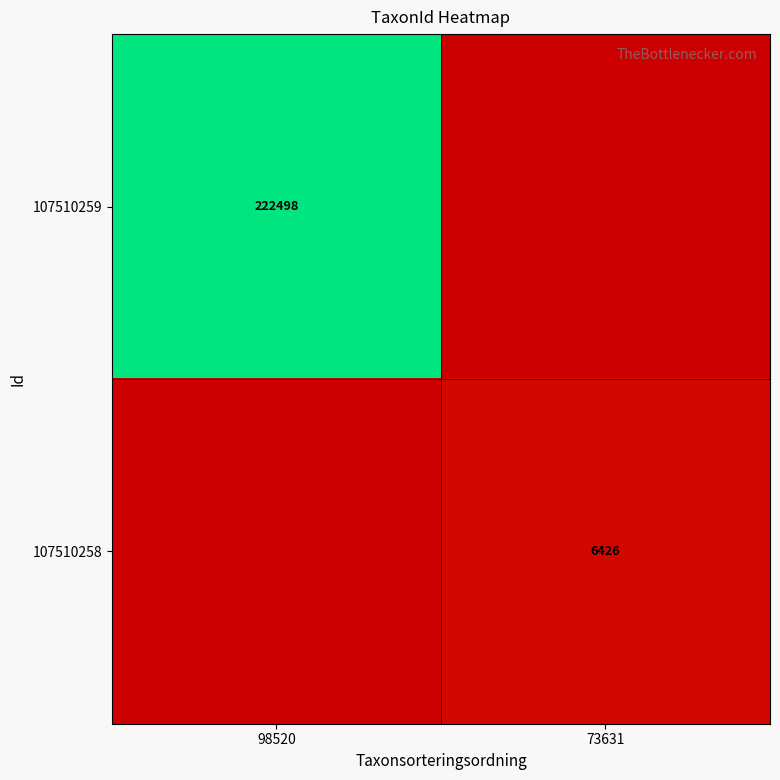

What is the total value across all series at 73631?

6426